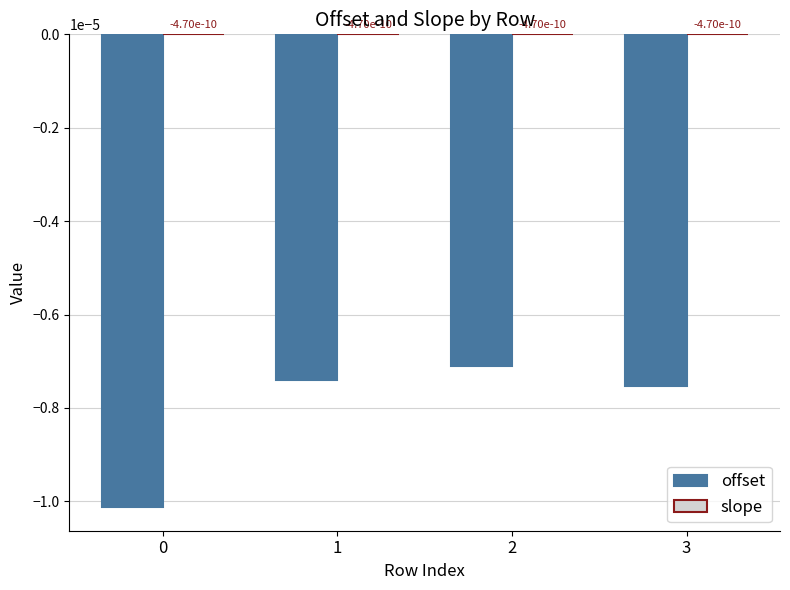

How many categories are shown in the chart?

4